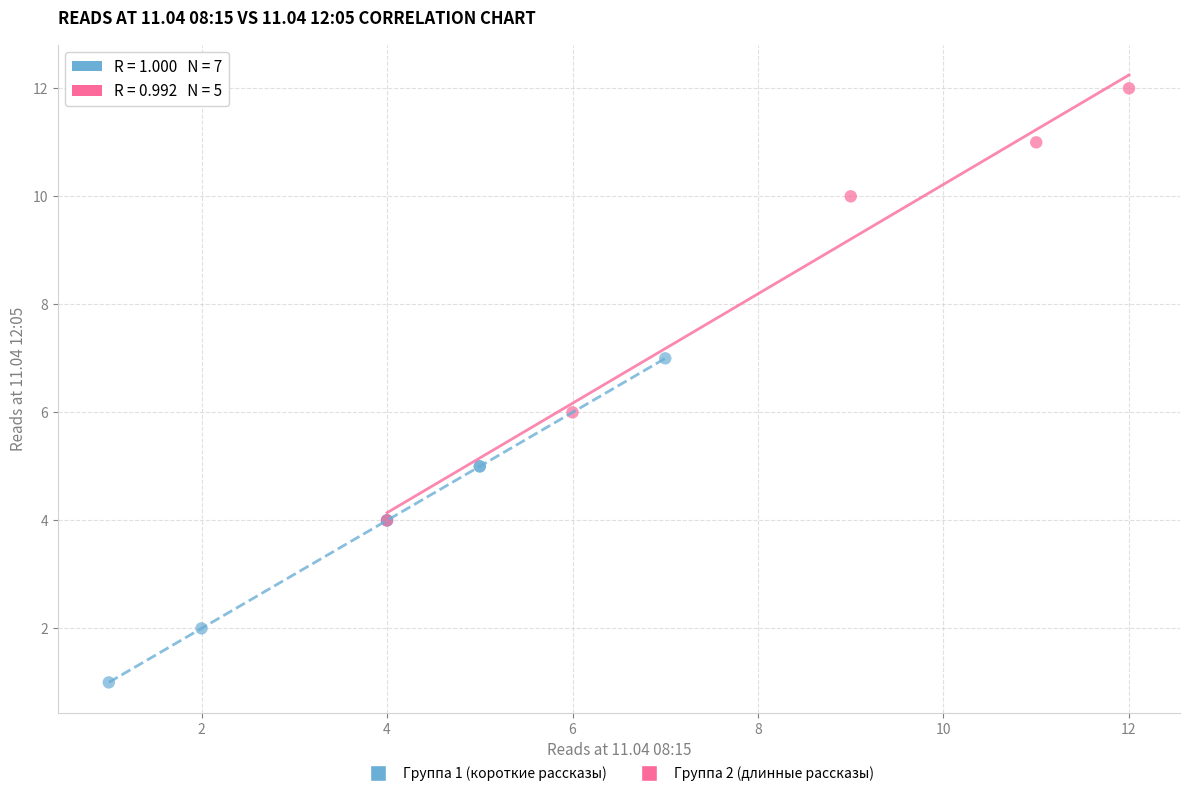

Which series reaches the maximum Y coordinate?

Группа 2 (длинные рассказы)